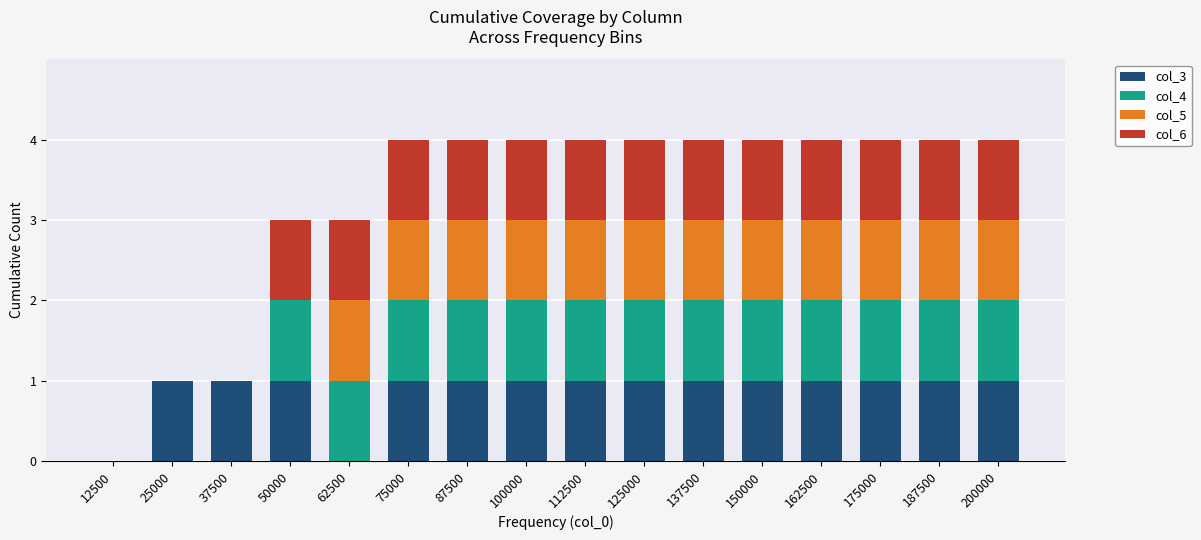

What is the total value across all series at 125000?

4